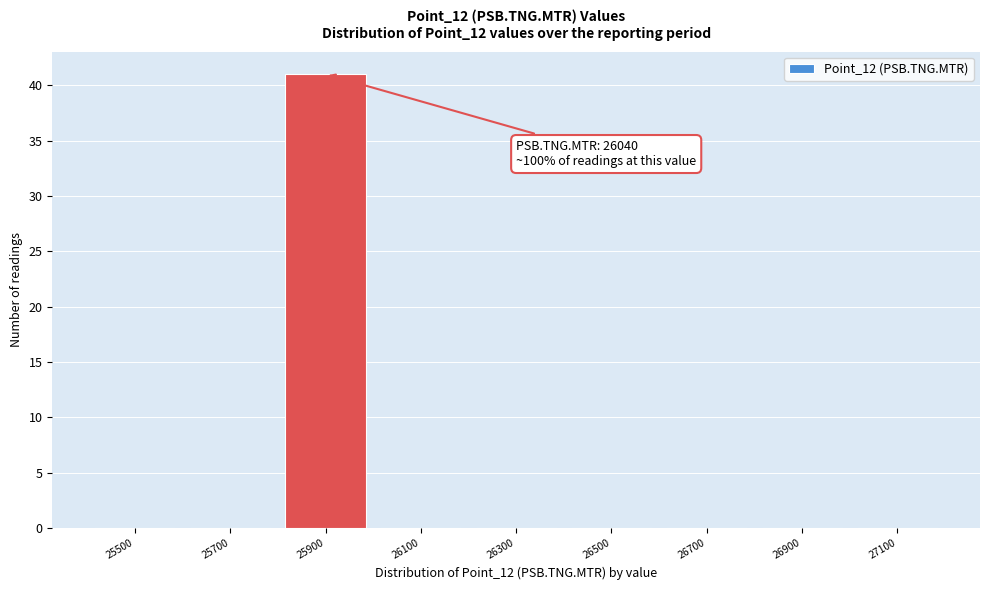

Reading left to right, extract all data points from this chart.

25500=0	25700=0	25900=41	26100=0	26300=0	26500=0	26700=0	26900=0	27100=0